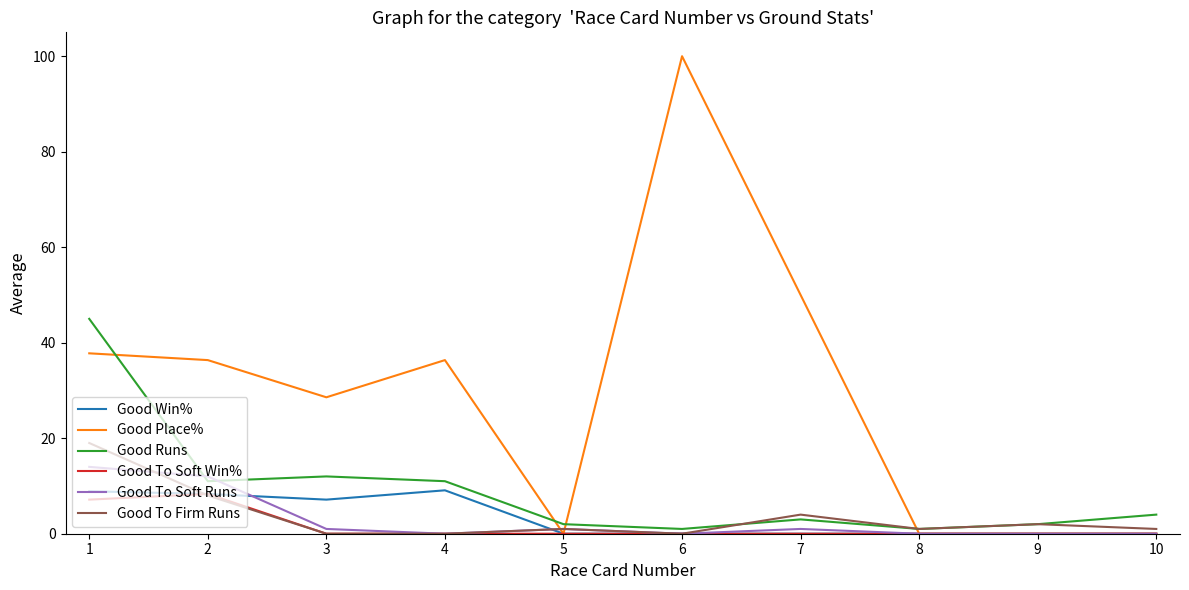

Which series has the largest total across all categories?

Good Place%